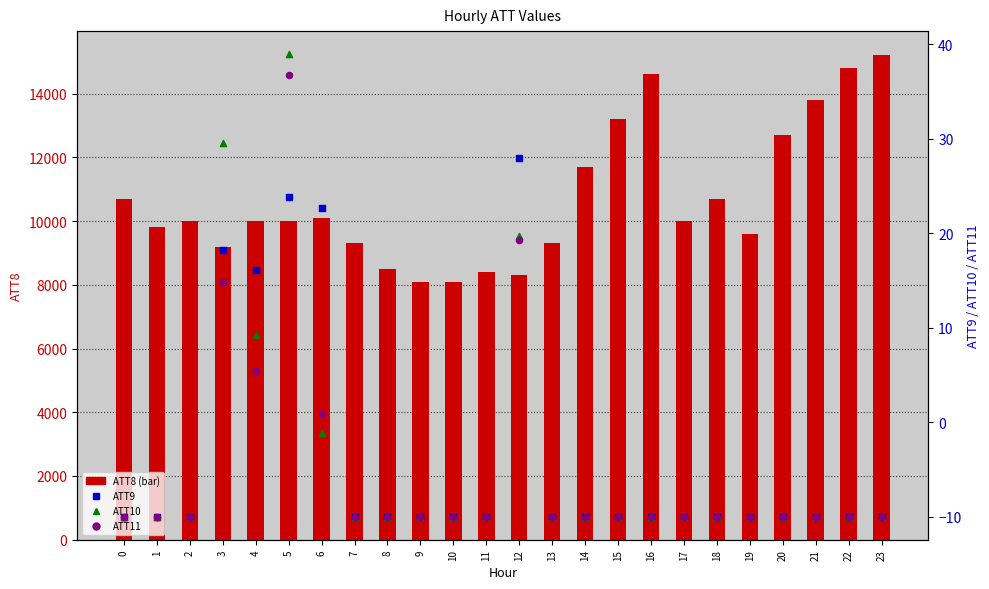

At which category is the sum across all series the highest?

23